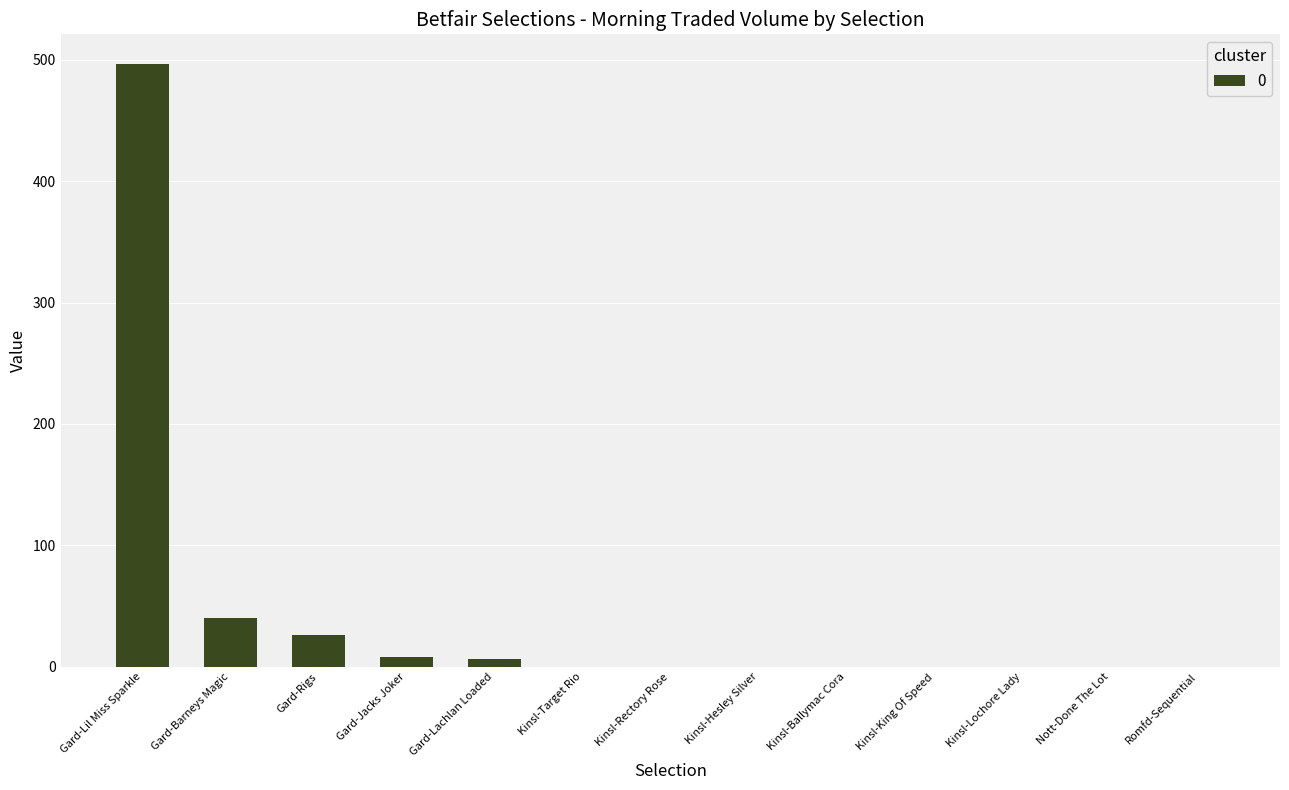

Which has a higher value, Kinsl-Hesley Silver or Gard-Lil Miss Sparkle?

Gard-Lil Miss Sparkle